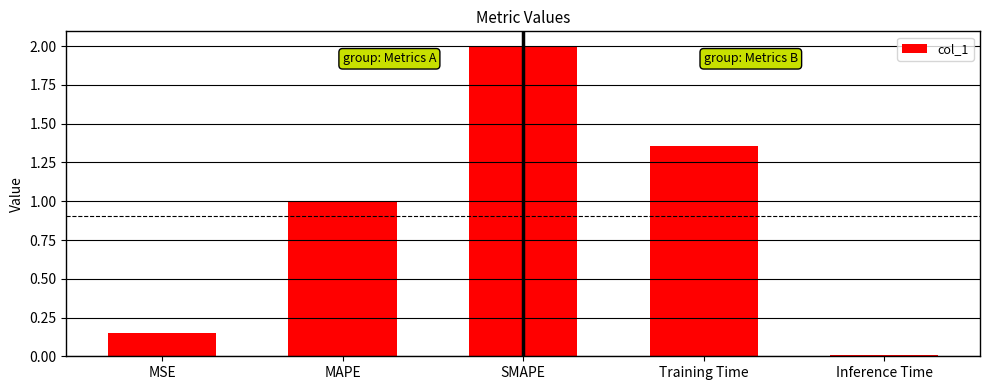

How many bars are there in total?

5